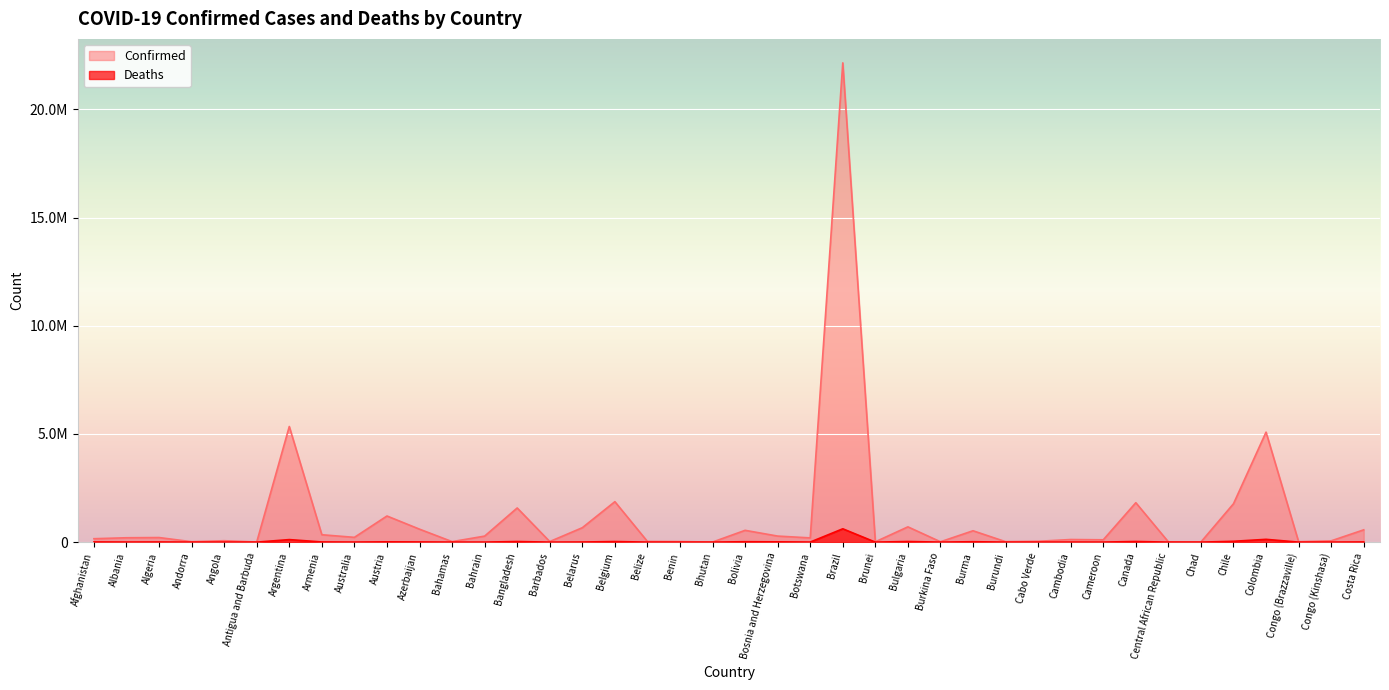

In Confirmed, how many points are lower than both neighbors (excluding endpoints)?

13